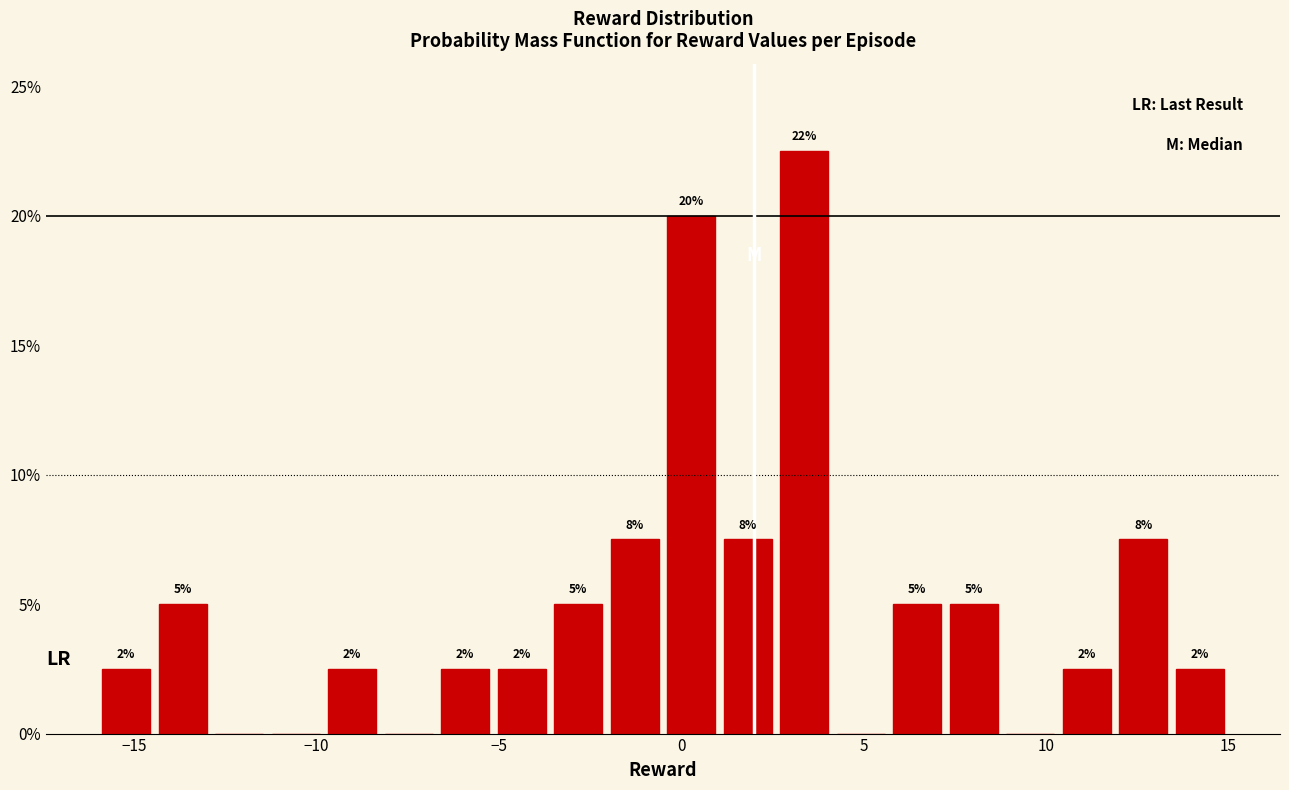

Read against the x-axis, roughly where is the centre of the tallest bar?

3.5